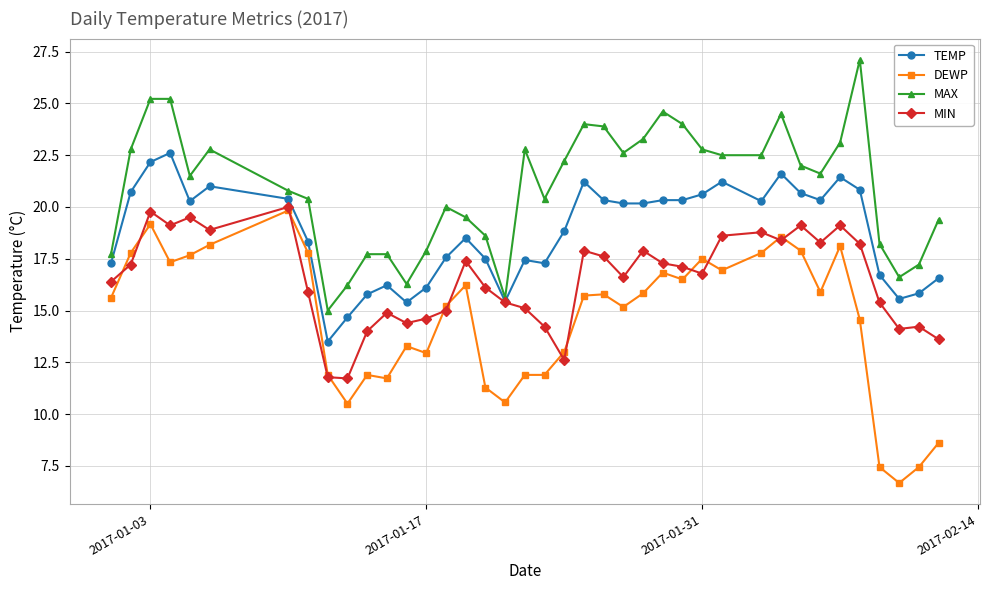

What is the minimum value for DEWP?

6.7